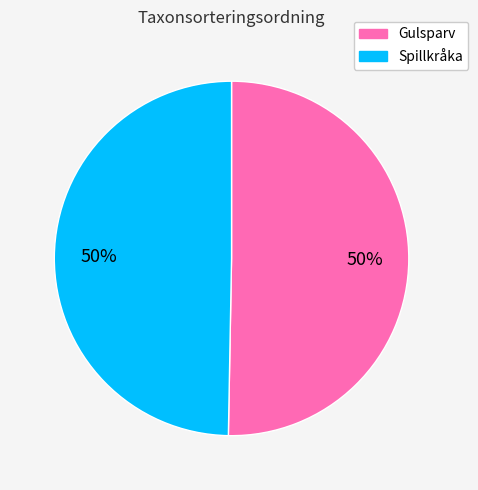

How many slices are in this pie chart?

2